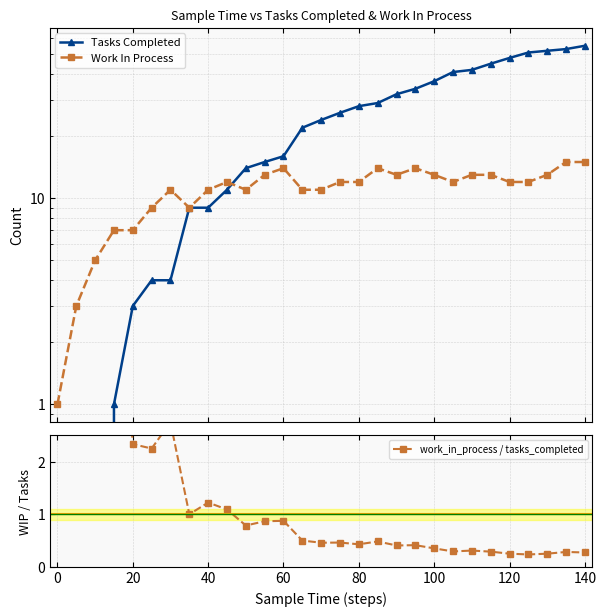

Which series ends up on top after the final intersection of tasks_completed and work_in_process?

tasks_completed